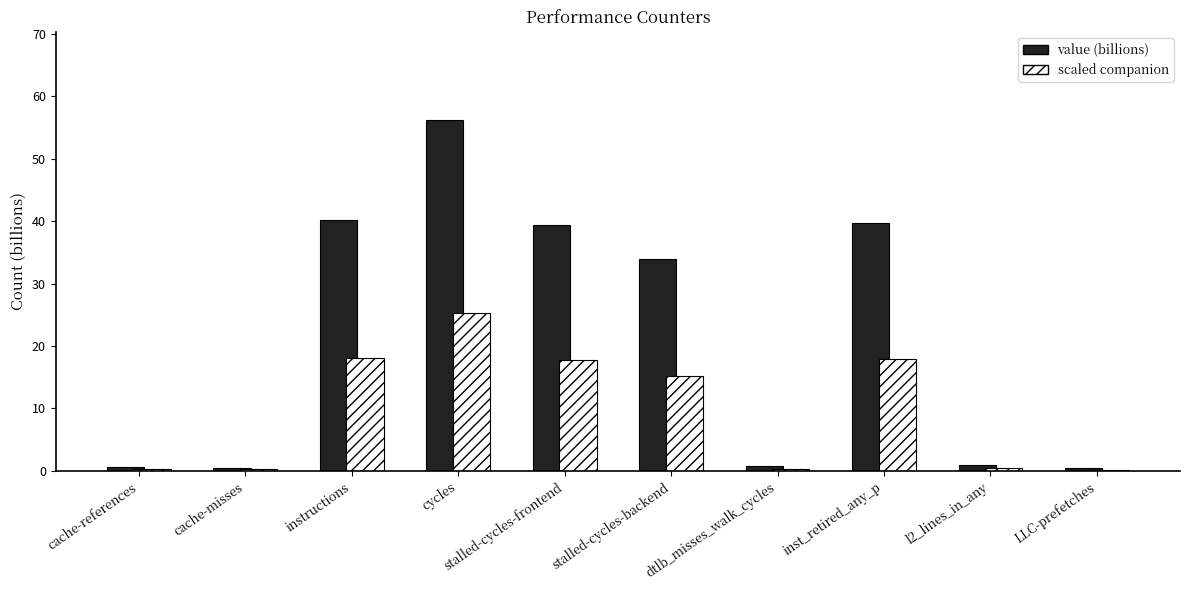

At which category is the sum across all series the highest?

cycles